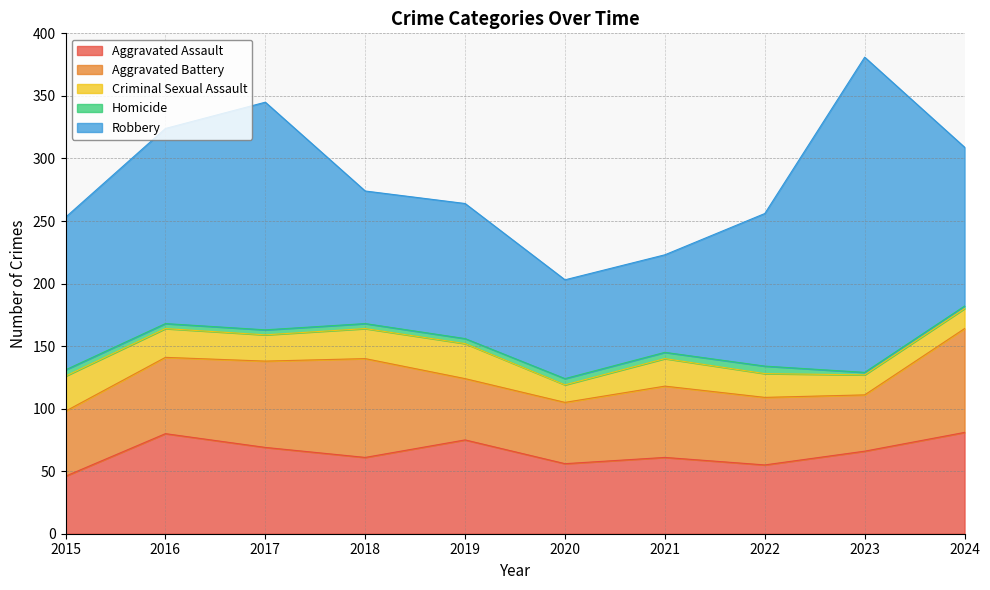

What is the value of the Homicide point at the 10th from the left?

2